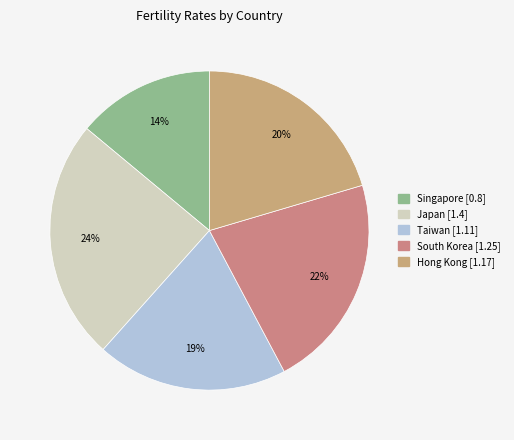

What percentage is the Japan slice, to the nearest percent?

24%